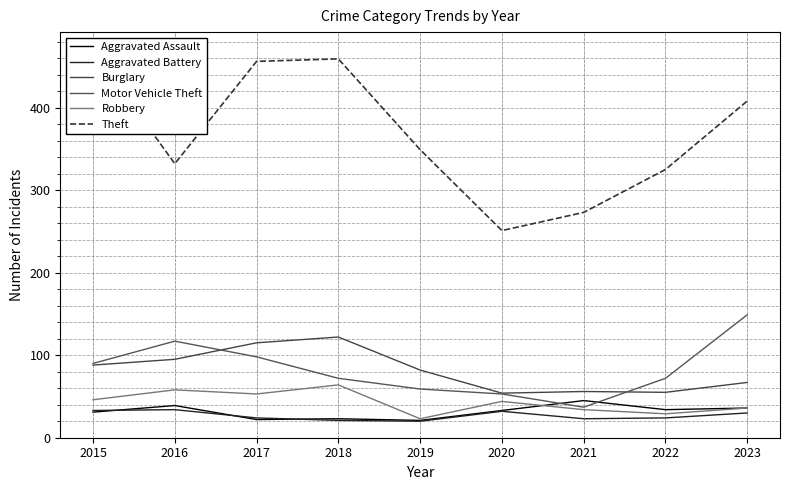

What are all the series names shown in the legend?

Aggravated Assault, Aggravated Battery, Burglary, Motor Vehicle Theft, Robbery, Theft